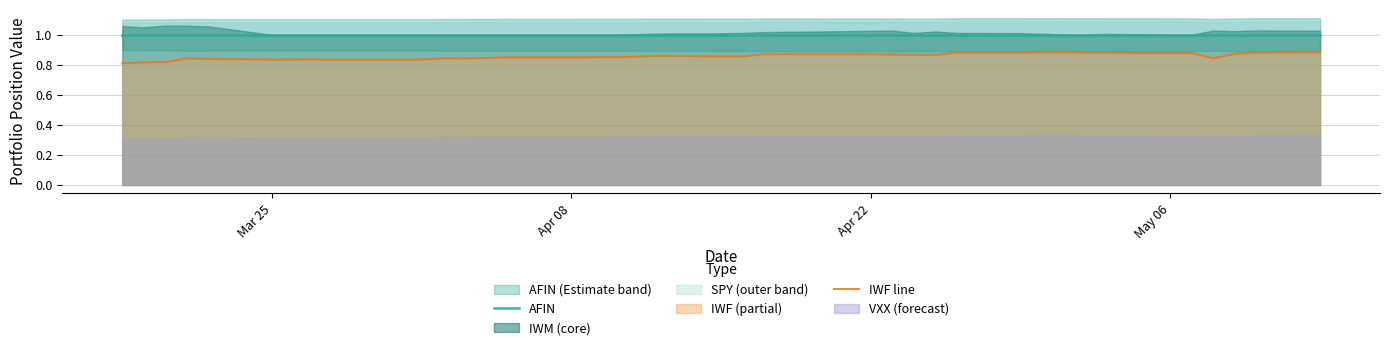

True or false: IWF line and AFIN intersect in this chart.

False